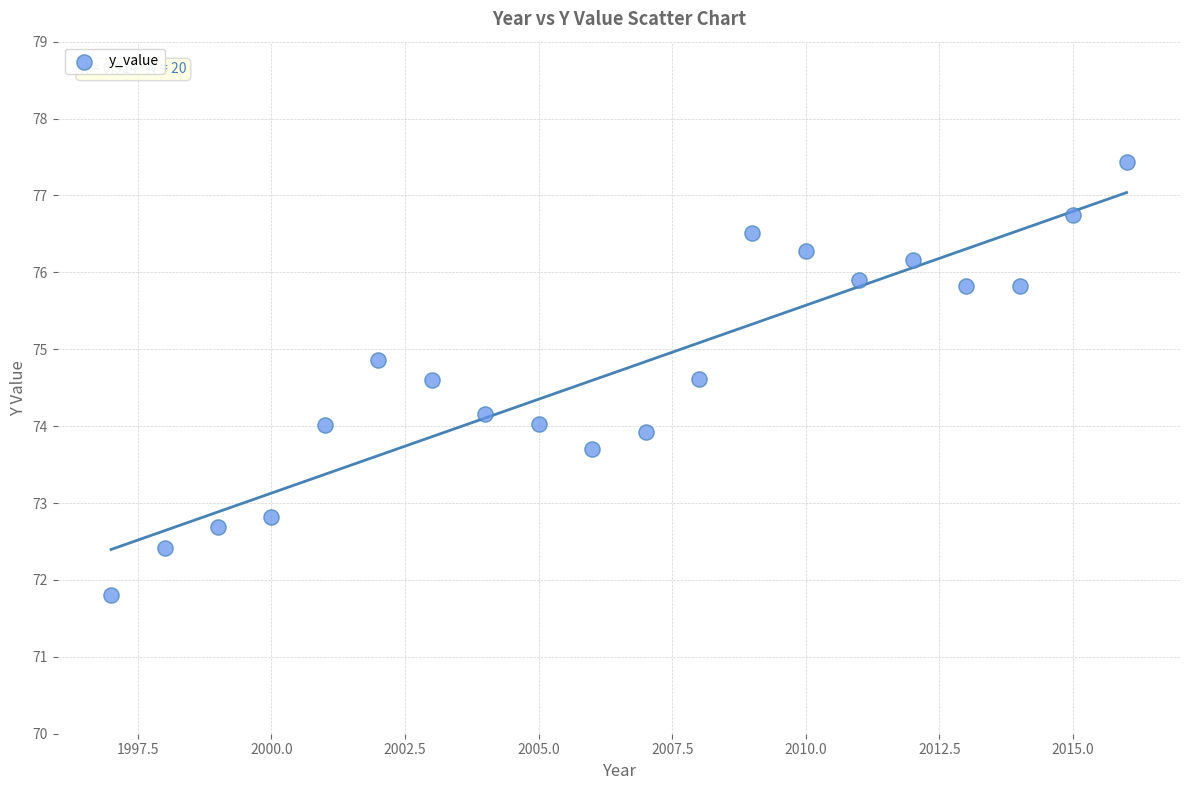

What is the range of X values (max minus min)?

19.0